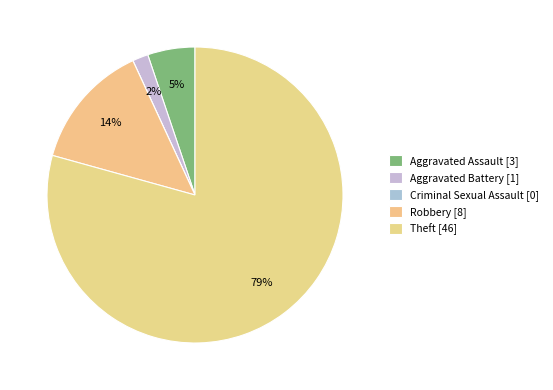

What is the largest slice in the pie chart?

Theft